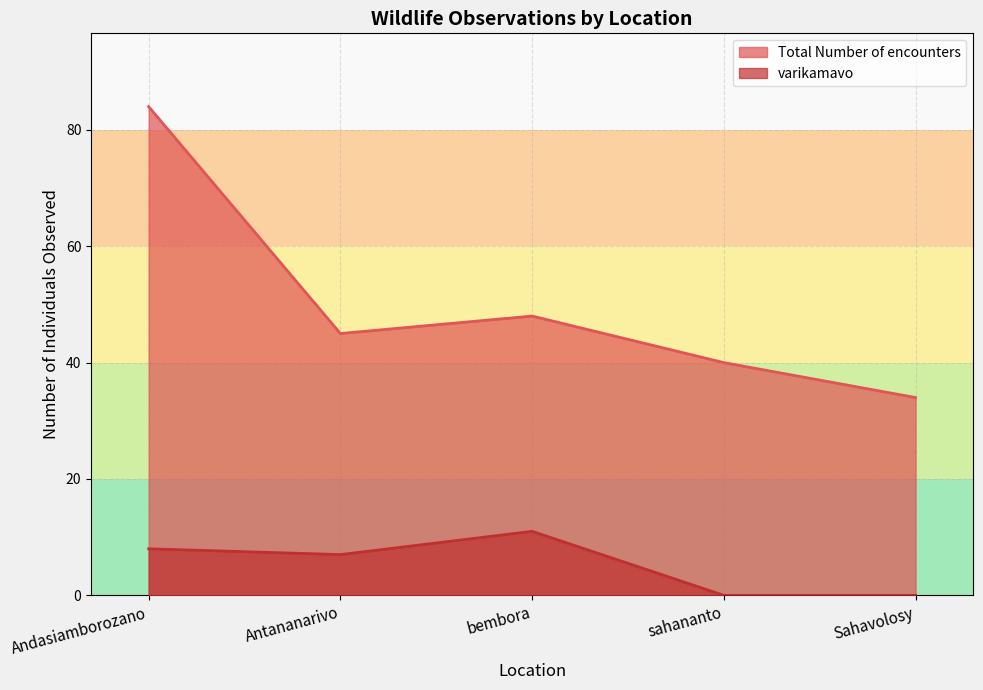

What is the difference between the second highest and minimum values in the varikamavo series?

8